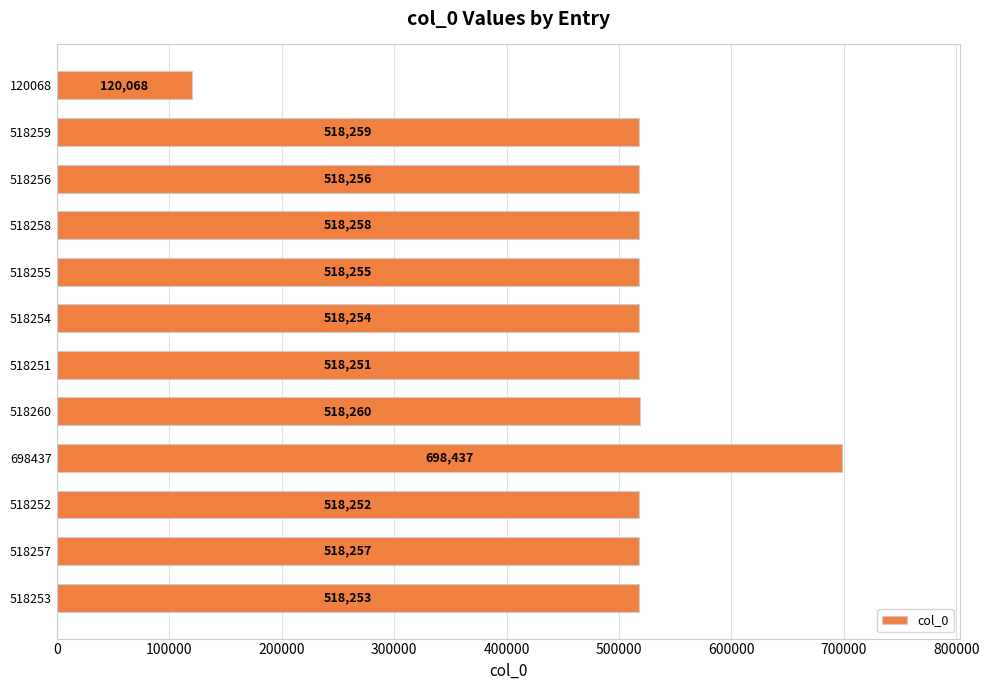

What is the ratio of the value at 518256 to the value at 698437?

0.7